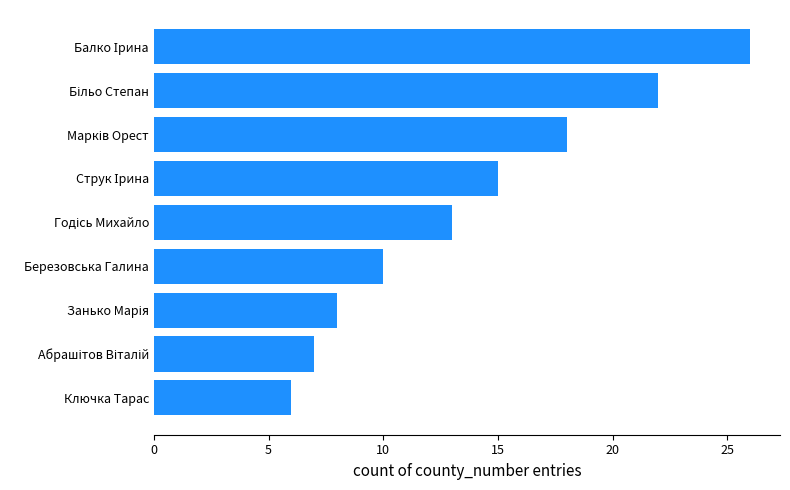

What is the difference between the second highest and second lowest values?

15